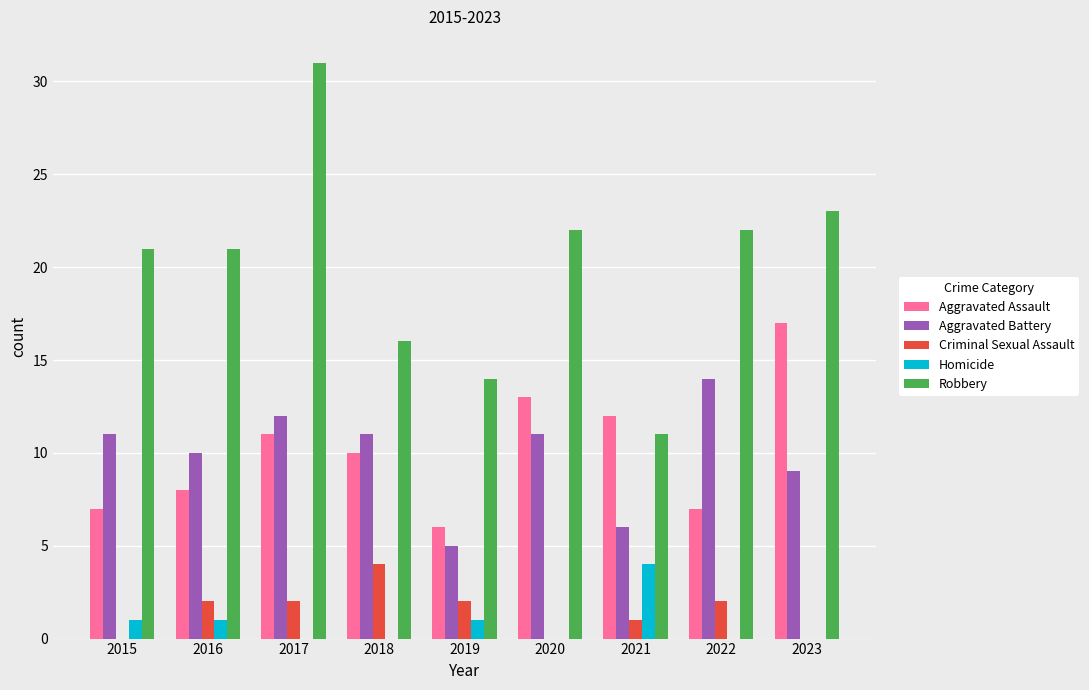

What is the sum of all Criminal Sexual Assault values?

13